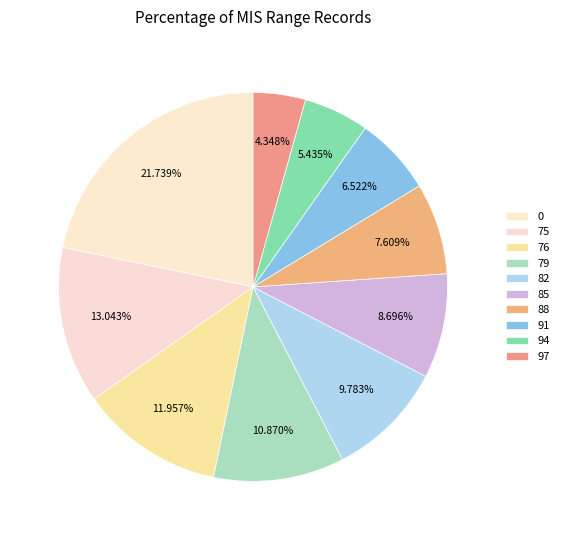

Do 85 and 75 together represent more than half of the pie?

No